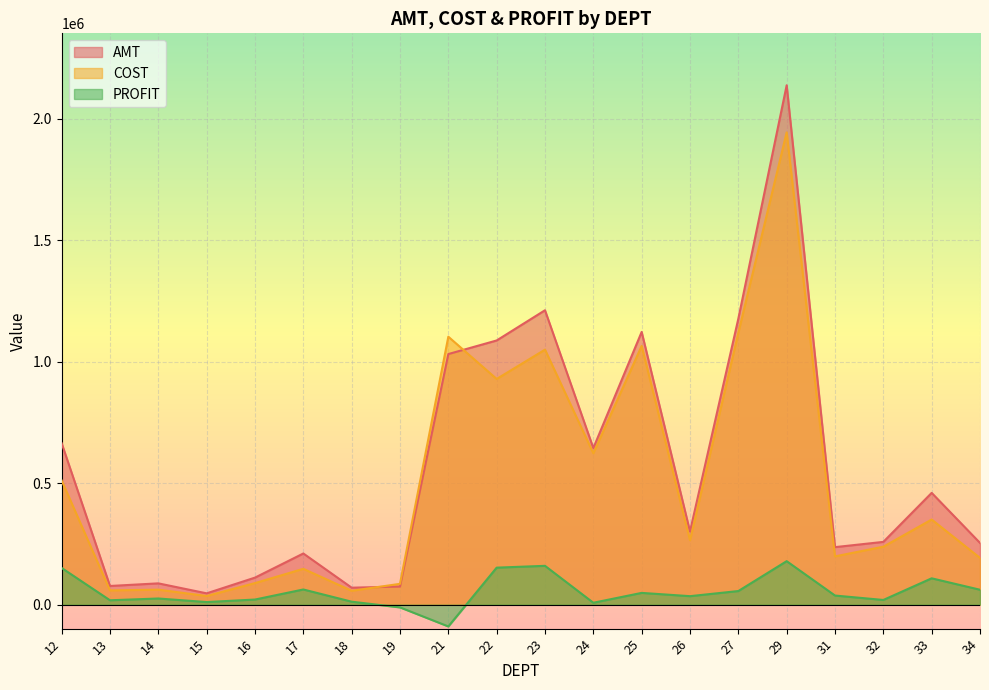

How many data points in PROFIT are less than 37605?

10